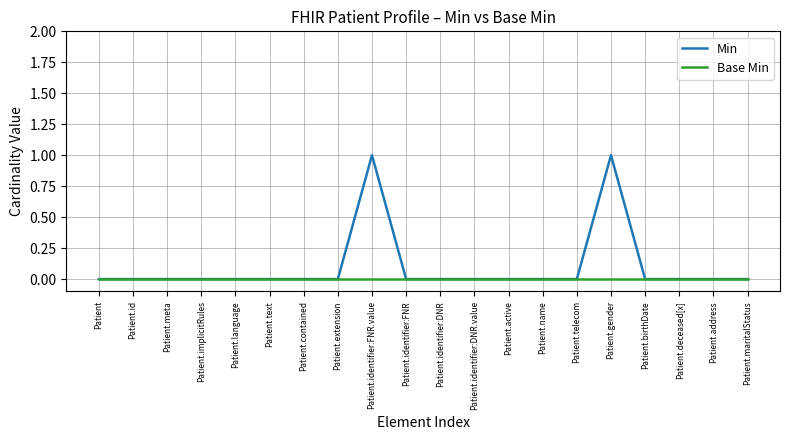

Does the chart have visible grid lines?

Yes